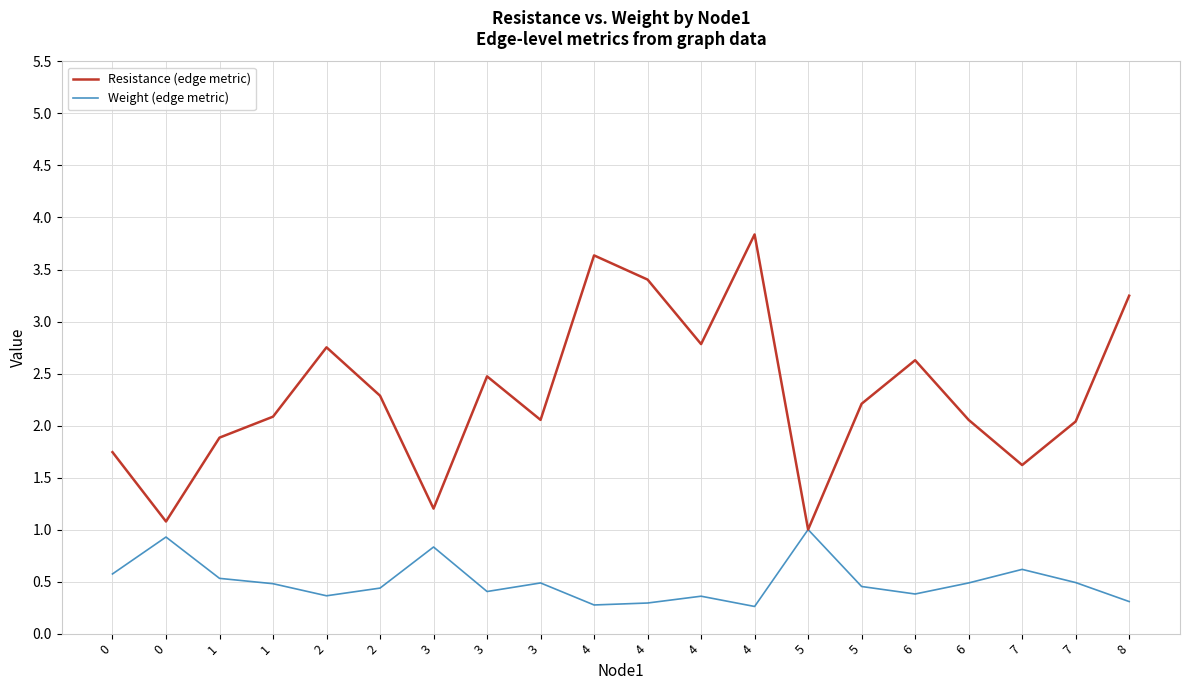

How many lines are shown in the chart?

2